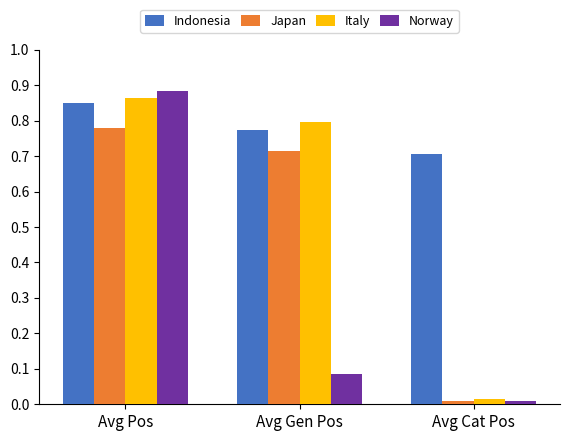

How many distinct data groups are displayed?

4